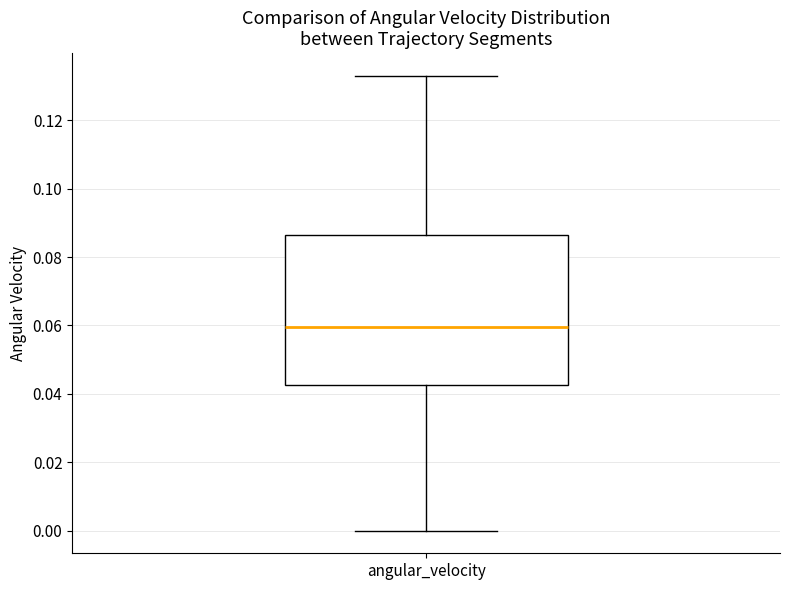

Where is the upper edge of the box for angular_velocity on the y-axis? The values are not printed on the chart, so give them approximately, as read against the axis.

0.086